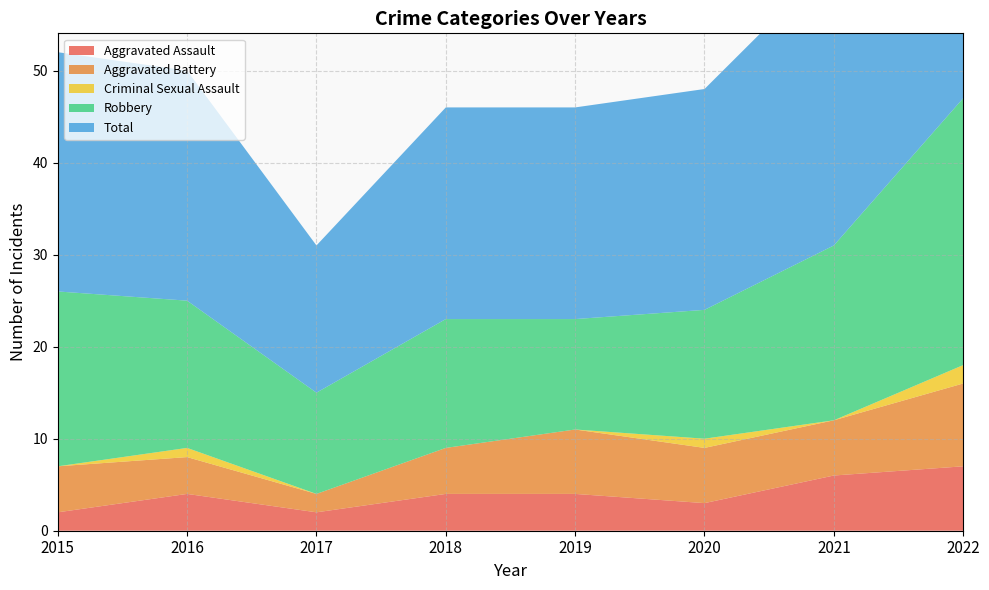

Reading right to left, what are all the values shown in this chart?

Aggravated Assault: 7	6	3	4	4	2	4	2
Aggravated Battery: 9	6	6	7	5	2	4	5
Criminal Sexual Assault: 2	0	1	0	0	0	1	0
Robbery: 29	19	14	12	14	11	16	19
Total: 47	31	24	23	23	16	25	26